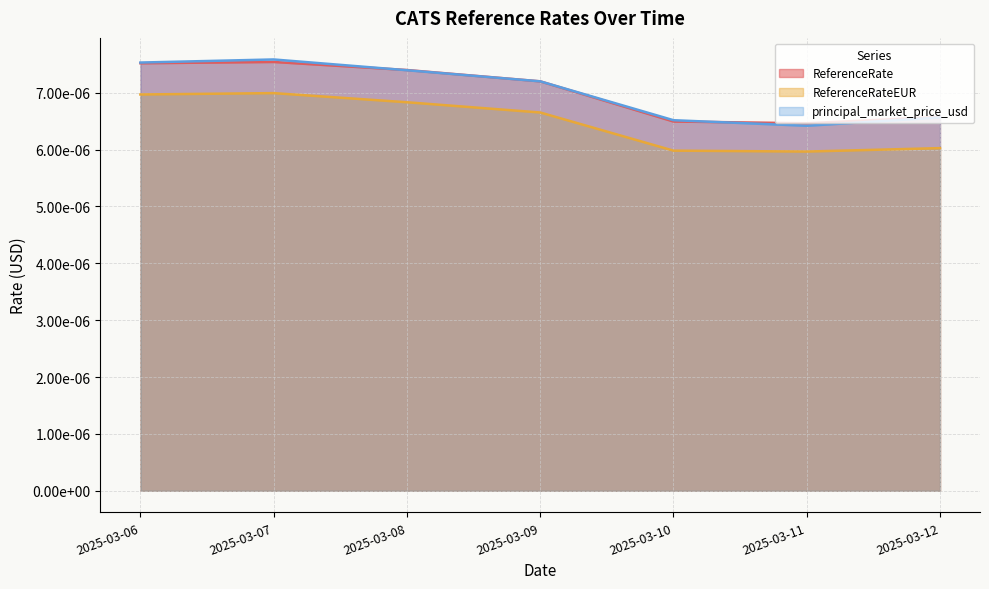

Which series has the largest total across all categories?

principal_market_price_usd